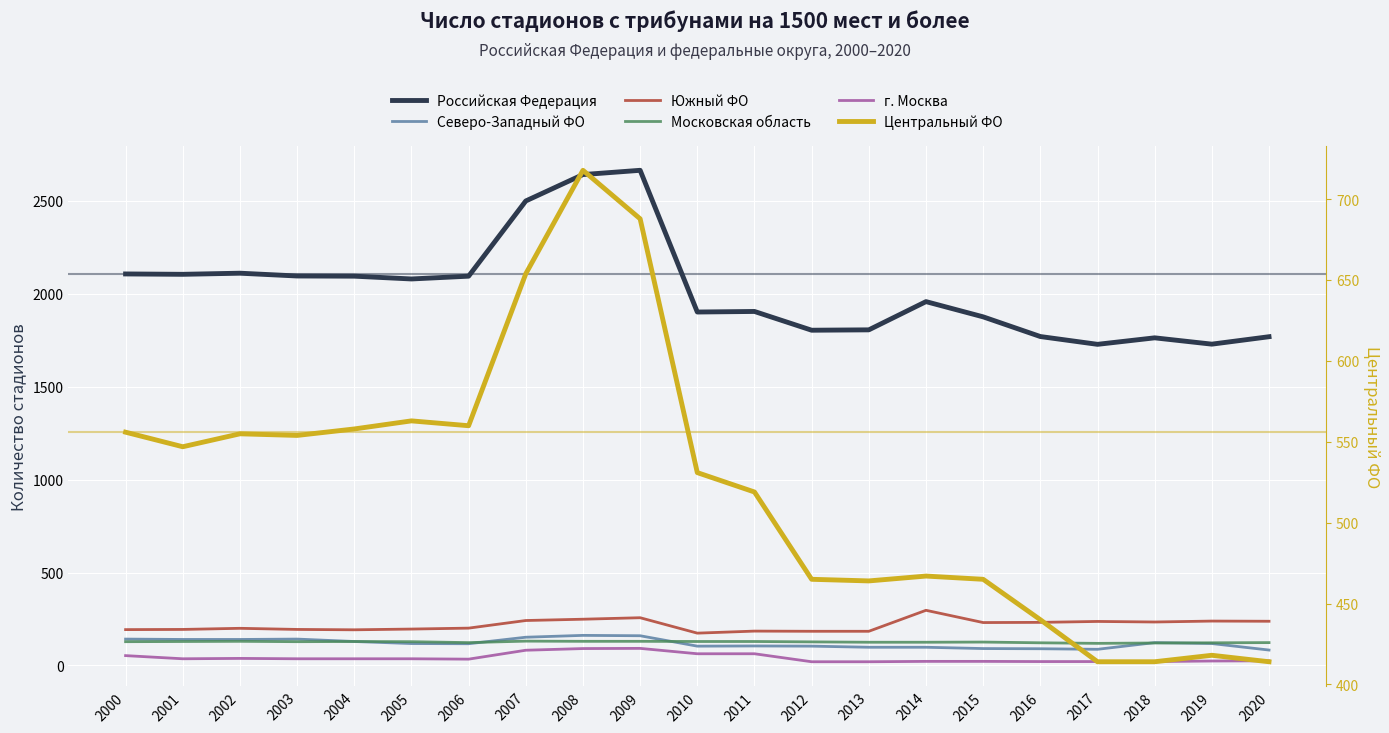

The value of Центральный ФО at 2002 is 324. True or false?

False